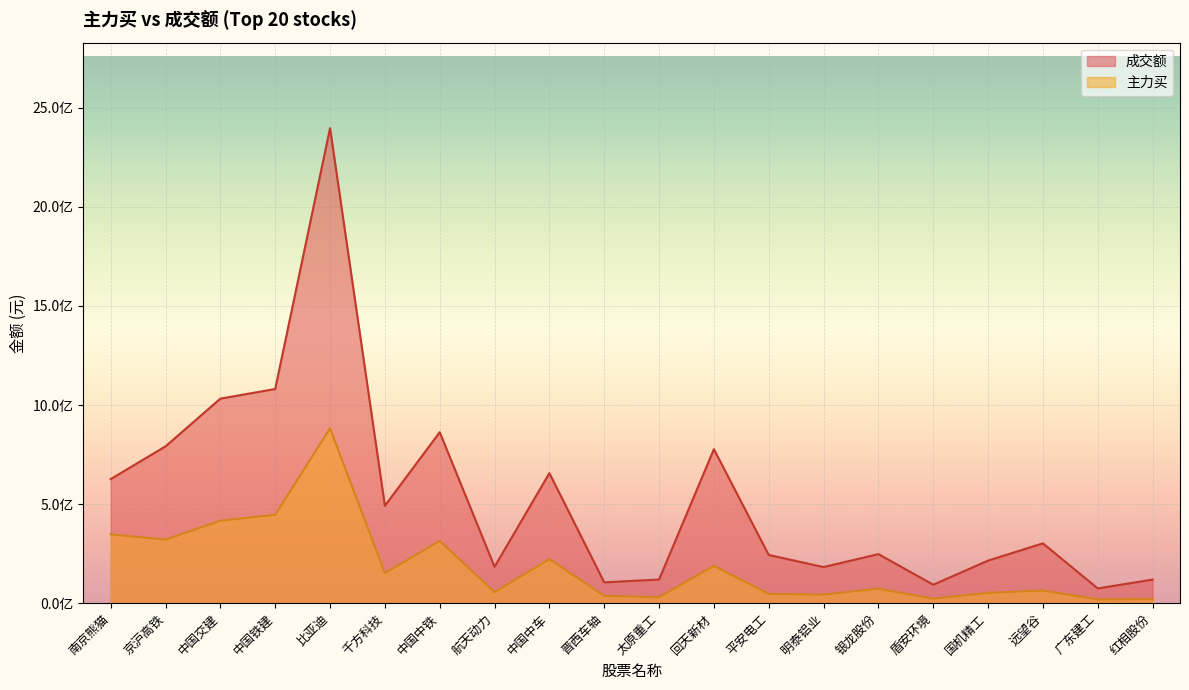

What is the sum of all 主力买 values?

3755660677